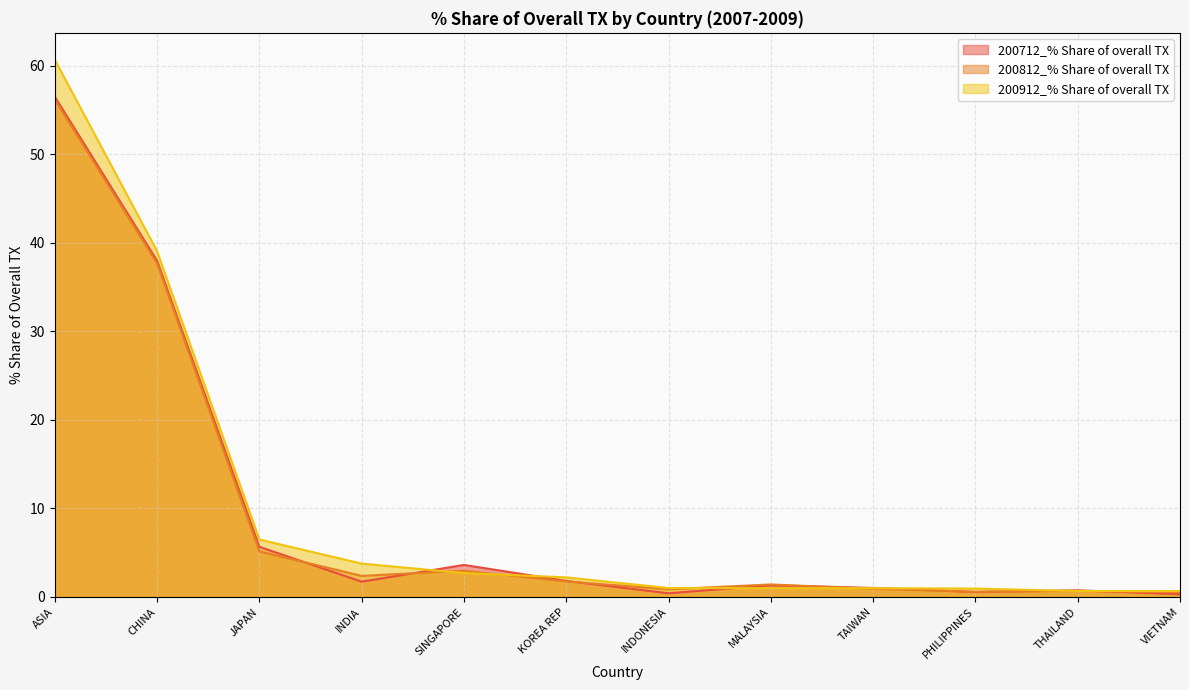

The value of 200712_% Share of overall TX at CHINA is 38.0. True or false?

True